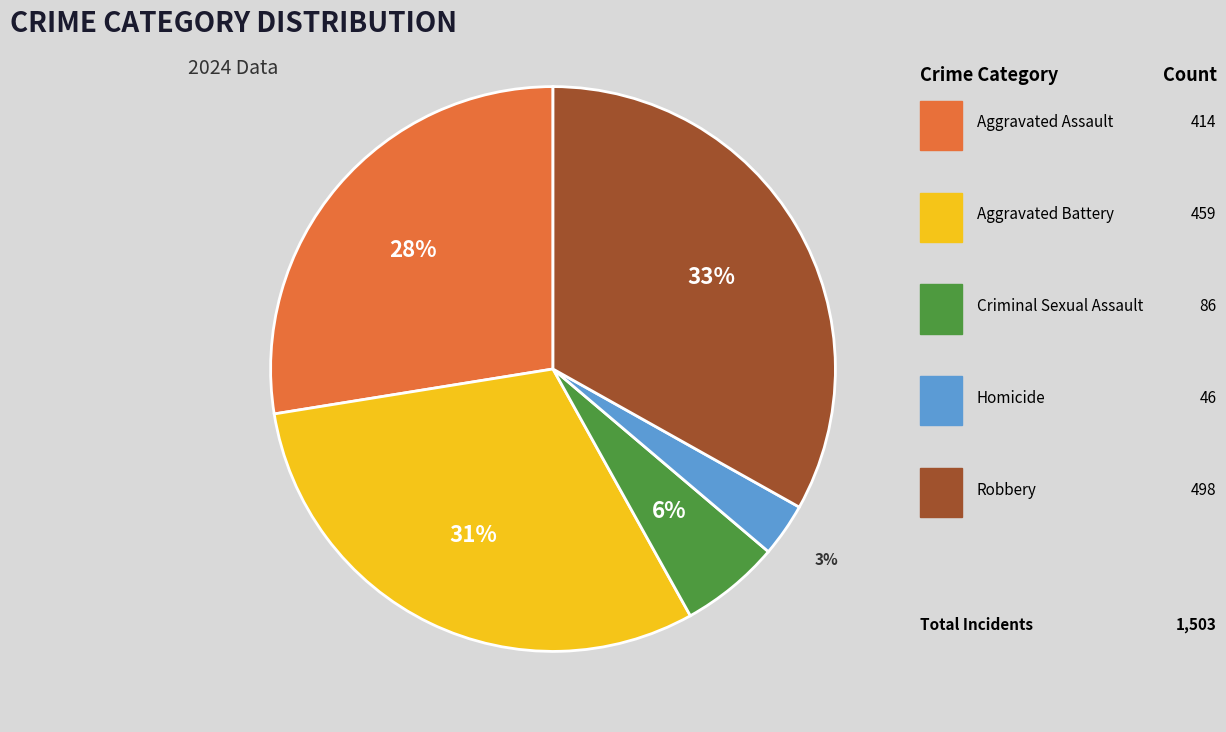

Does any single category account for the majority?

No